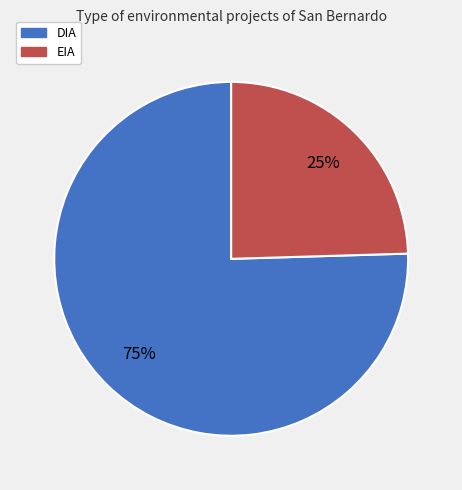

What is the ratio of the value at EIA to the value at DIA?

0.3